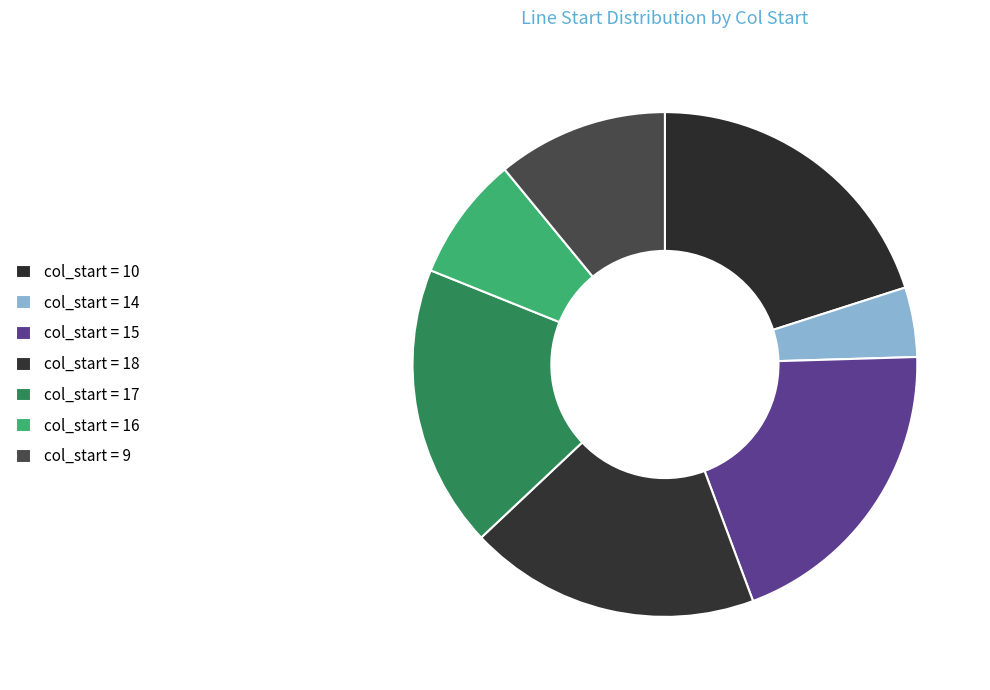

How many segments does this pie chart have?

7